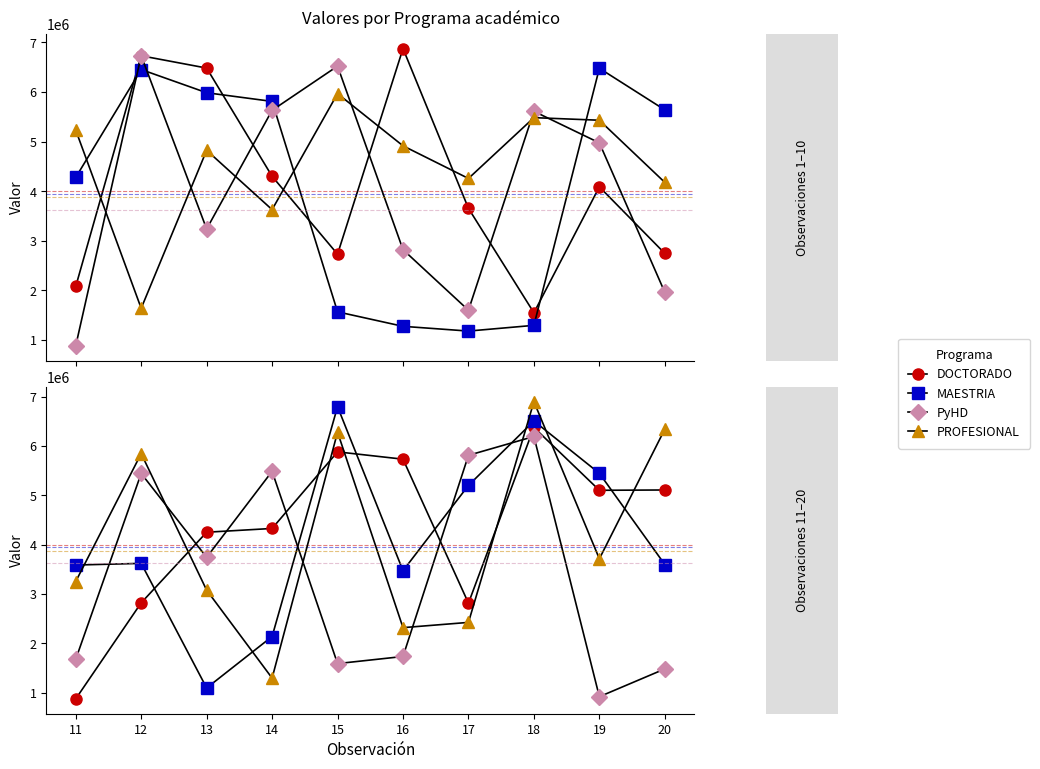

What is the difference between the maximum and minimum values in the PROFESIONAL series?

5598184